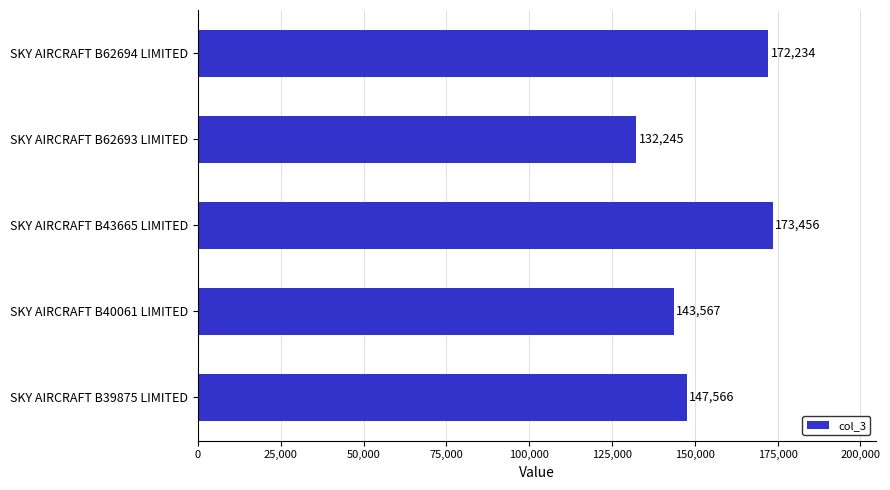

What is the difference between the maximum and minimum values?

41211